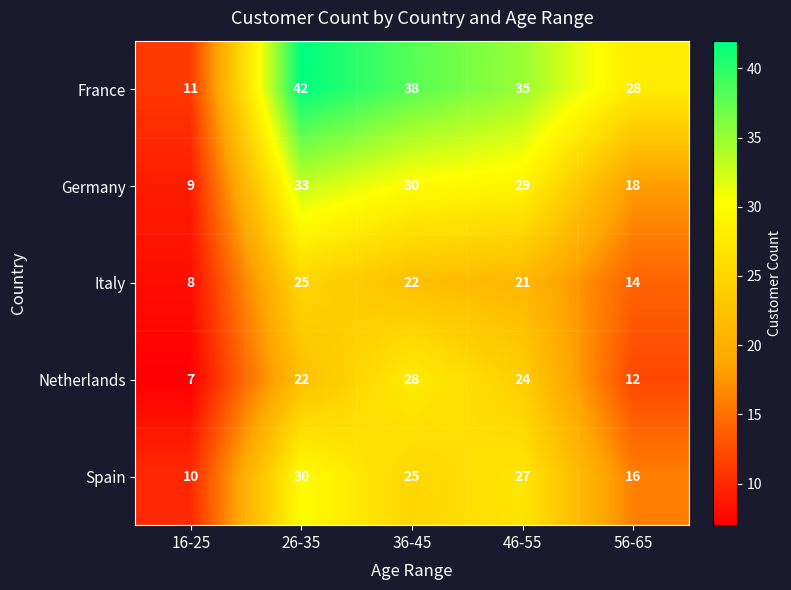

At which label is Spain closest to 20?

56-65